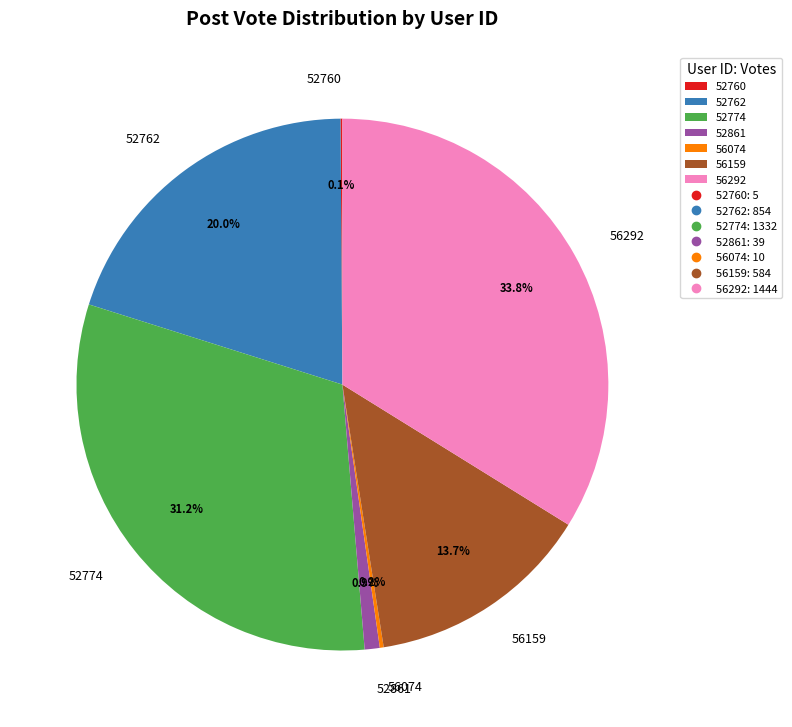

Which has a higher value, 52762 or 52861?

52762